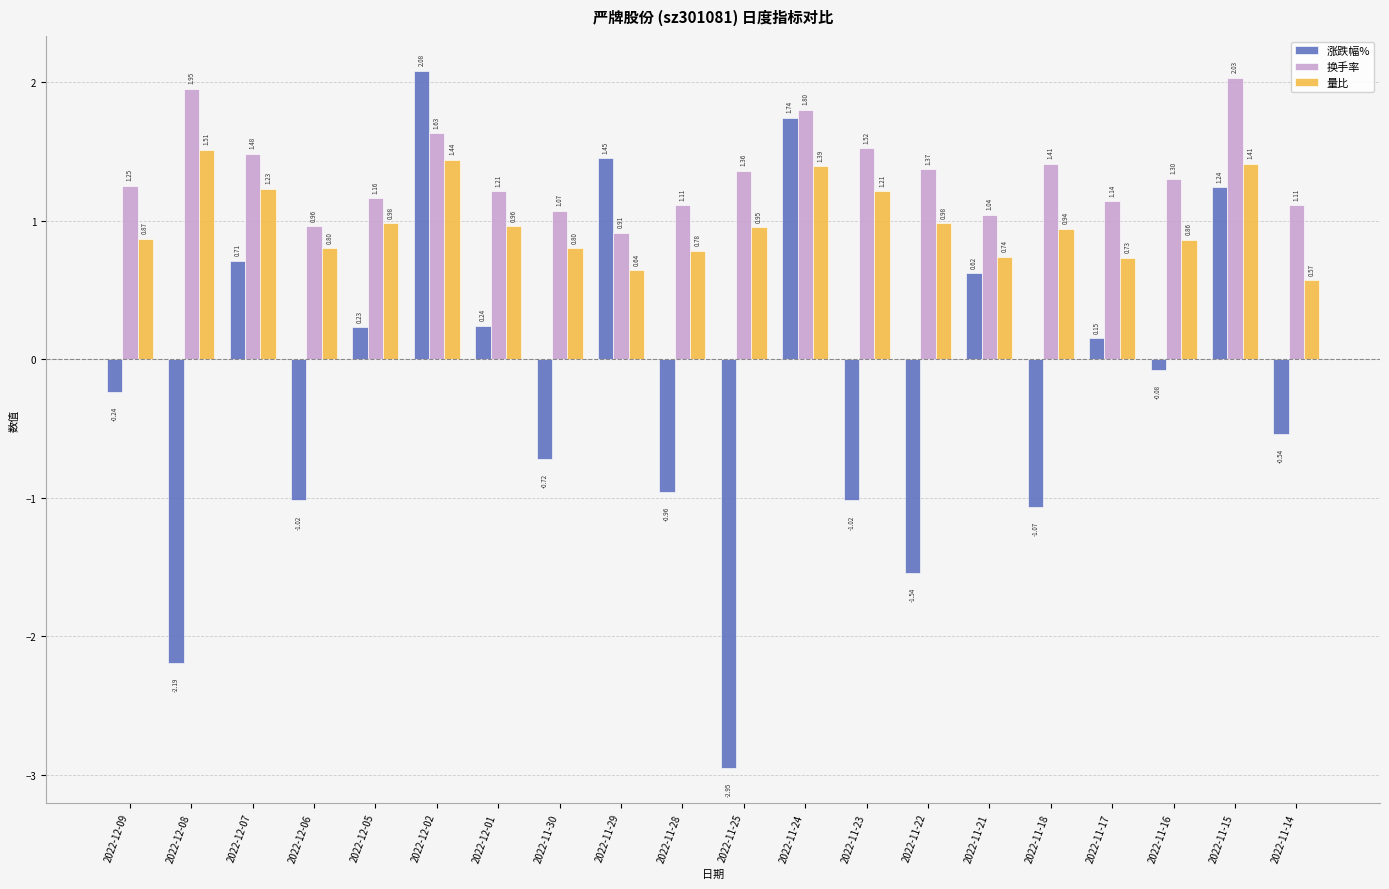

Where does the 换手率 series first go above 1?

2022-12-09